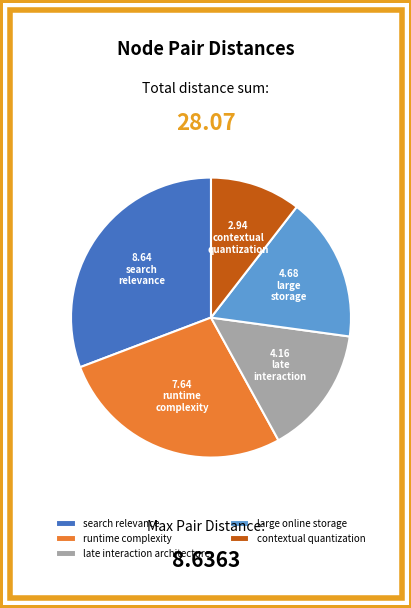

Do contextual quantization and runtime complexity together represent more than half of the pie?

No